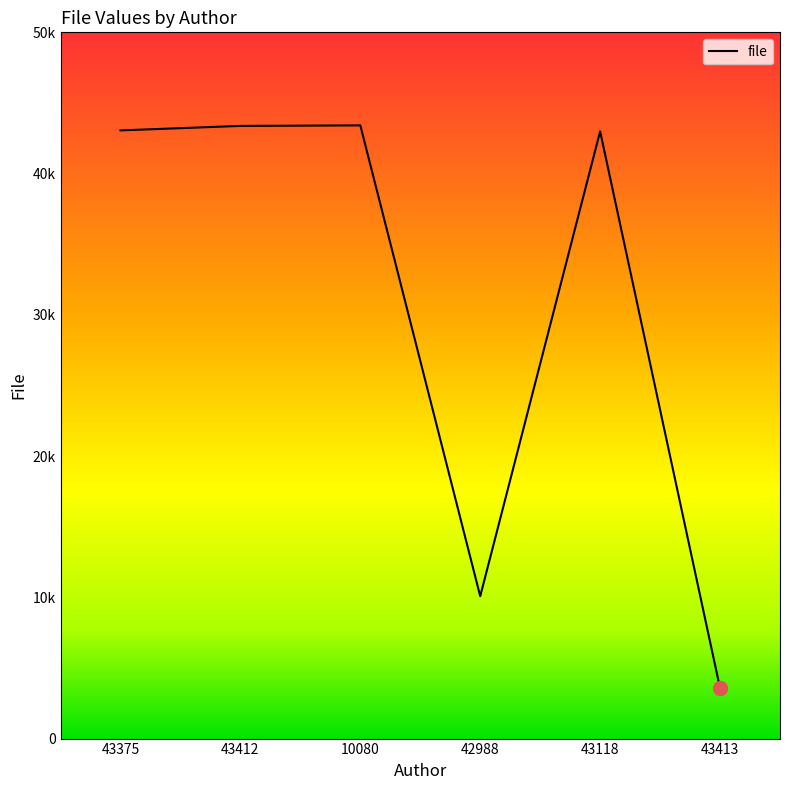

Does the chart display data point markers on the line(s)?

No